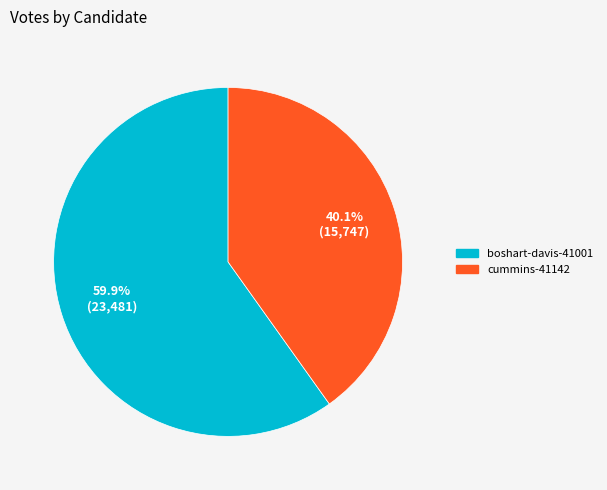

What is the total percentage of cummins-41142 and boshart-davis-41001?

100.0%